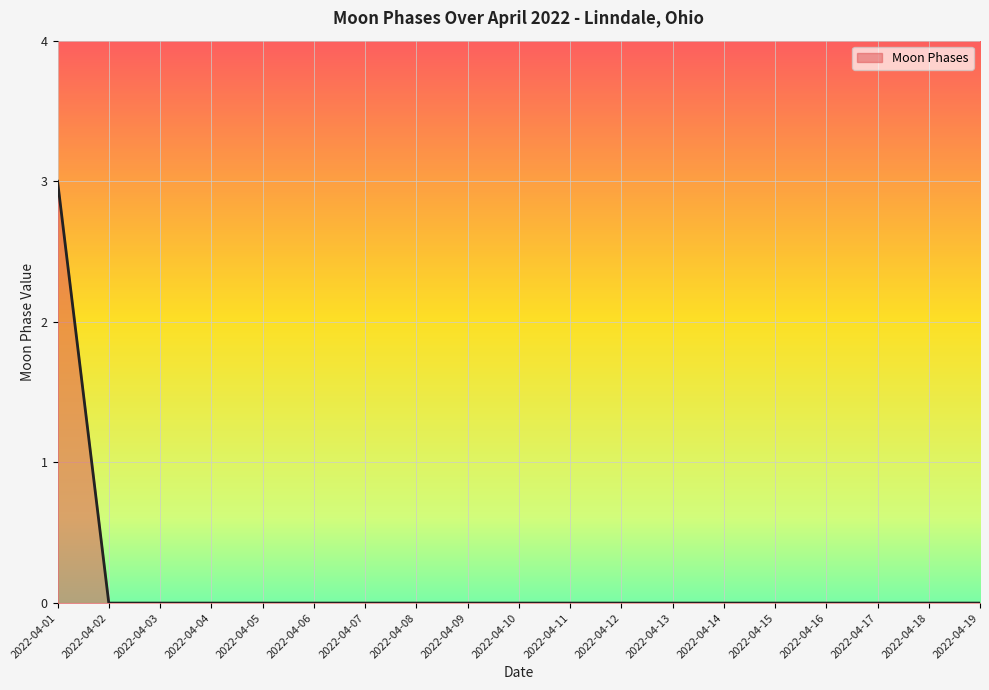

What is the difference between the values at 2022-04-08 and 2022-04-01?

3